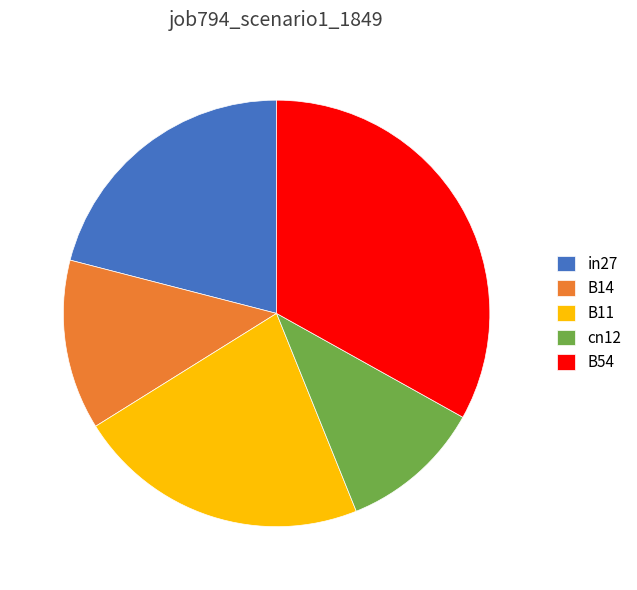

Is there a majority slice in this chart?

No